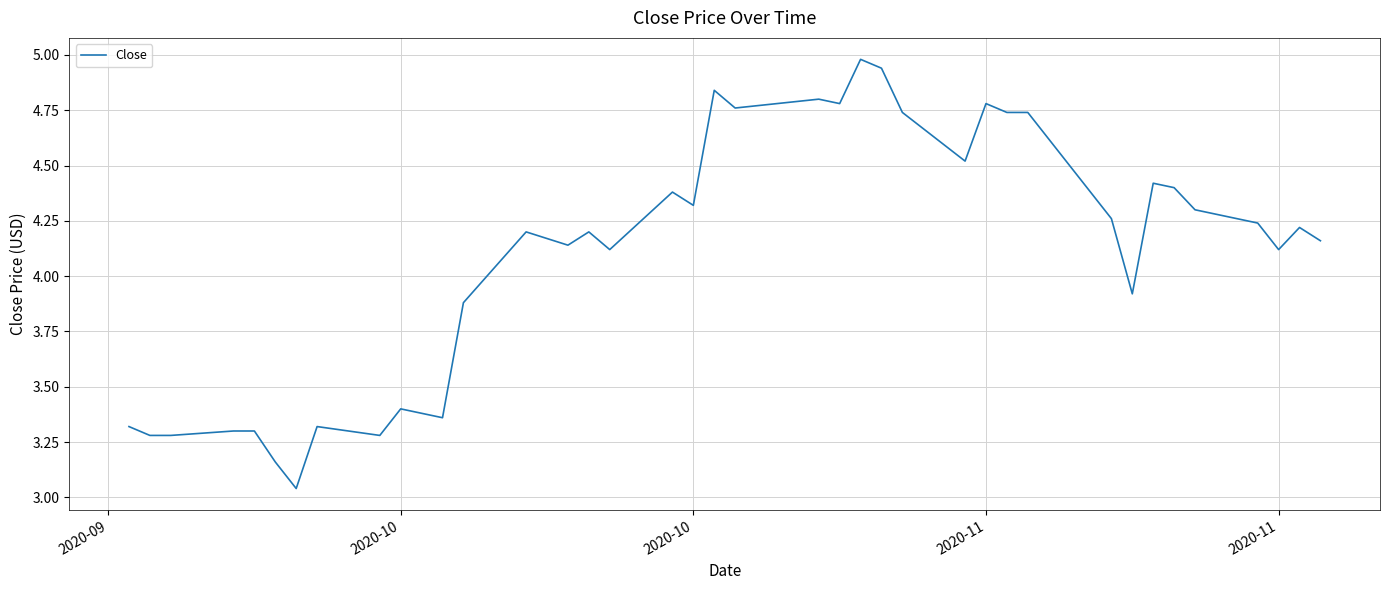

What is the greatest value displayed?

5.0